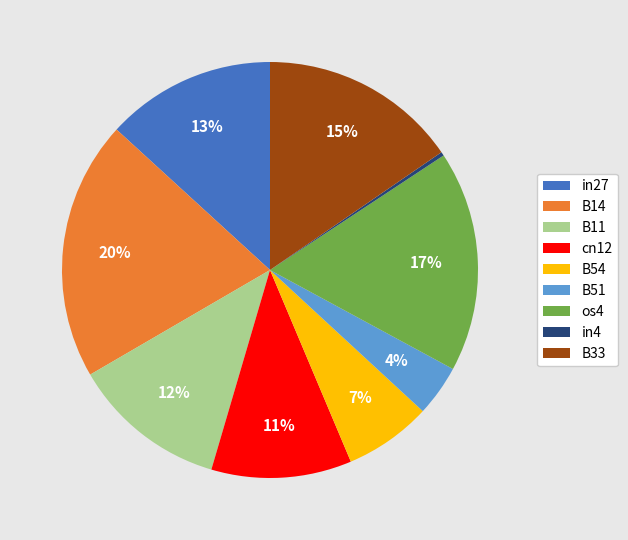

Do in27 and B11 together represent more than half of the pie?

No